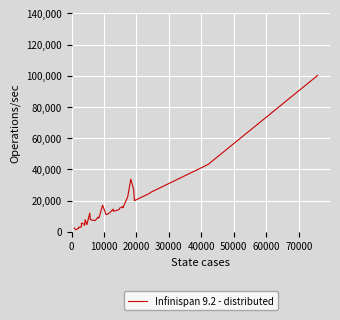

What is the difference between the maximum and minimum values?

98876